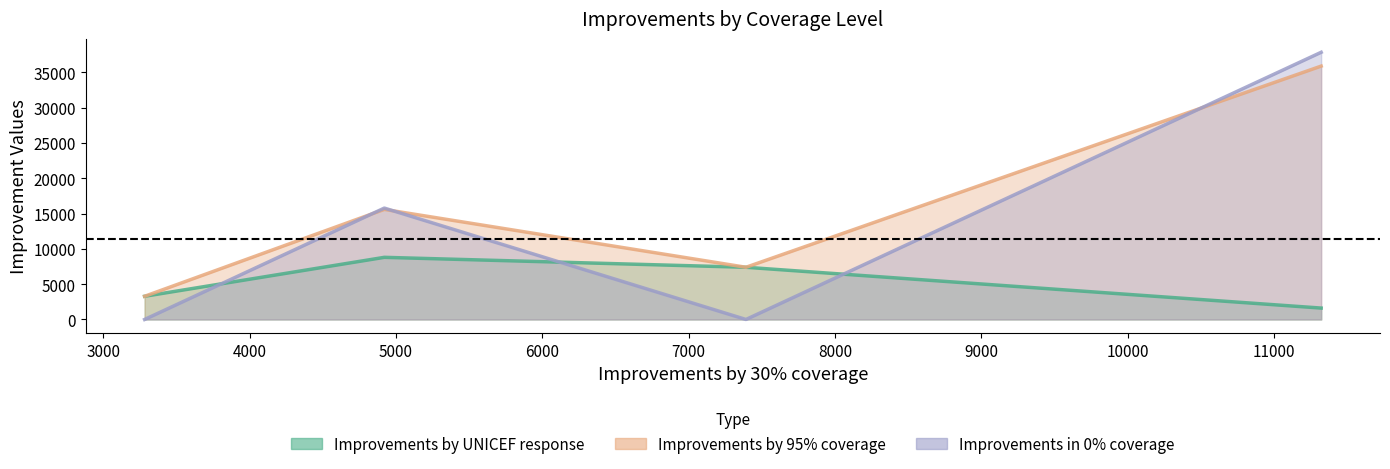

How many intersections are there between Improvements by UNICEF response and Improvements in 0% coverage?

3